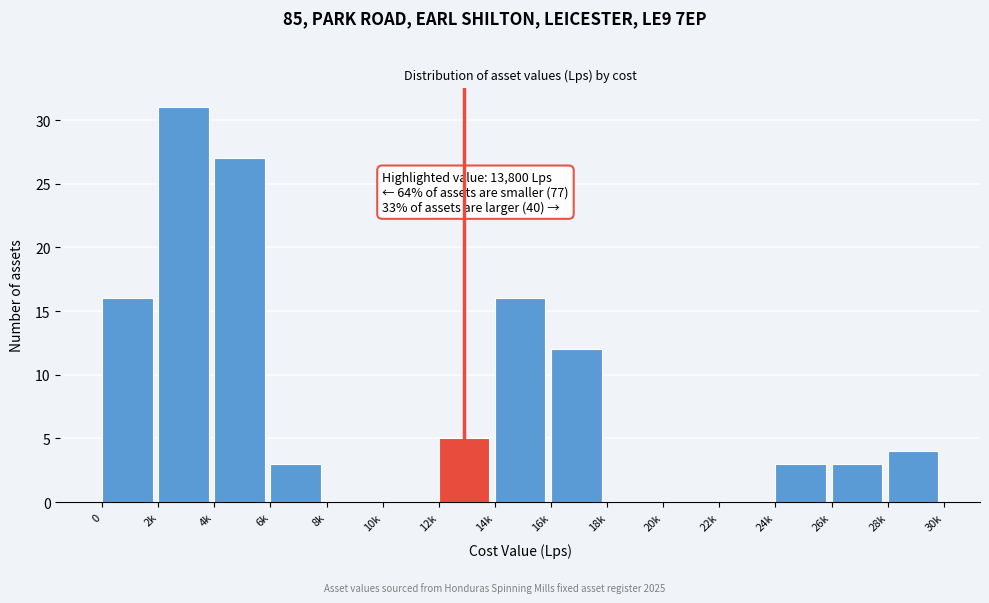

Reading left to right, transcribe all the data shown in this chart.

0=16	2k=31	4k=27	6k=3	8k=0	10k=0	12k=5	14k=16	16k=12	18k=0	20k=0	22k=0	24k=3	26k=3	28k=4